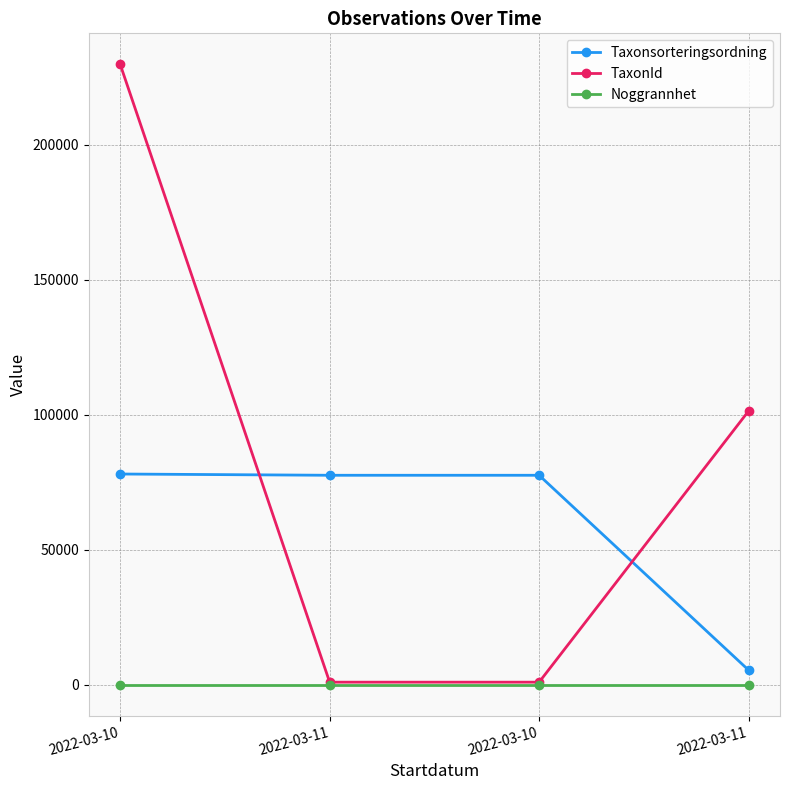

What are all the series names shown in the legend?

Taxonsorteringsordning, TaxonId, Noggrannhet